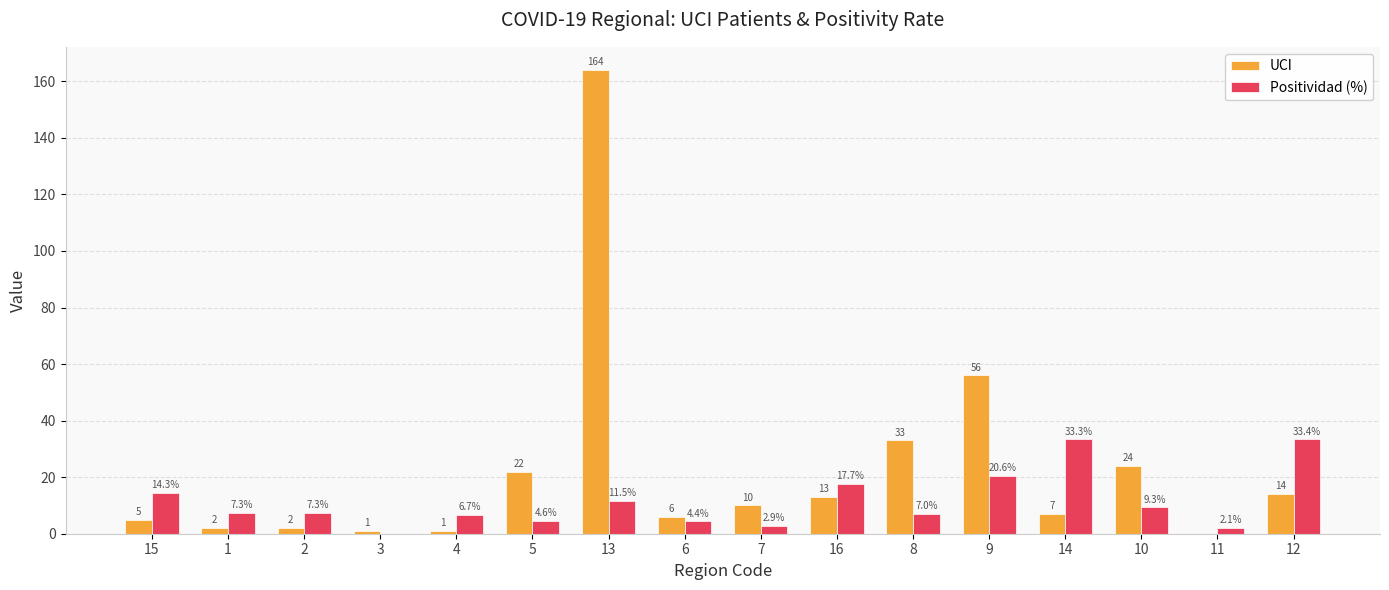

How many distinct data groups are displayed?

2